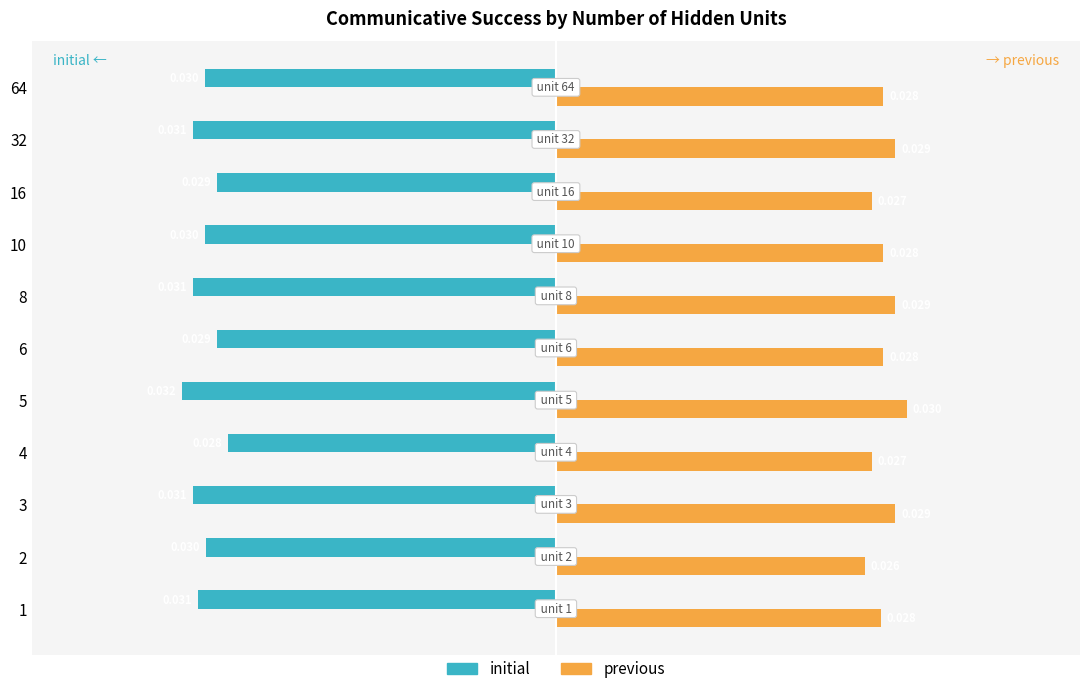

Rank the series by their maximum value, from lowest to highest.

initial, previous